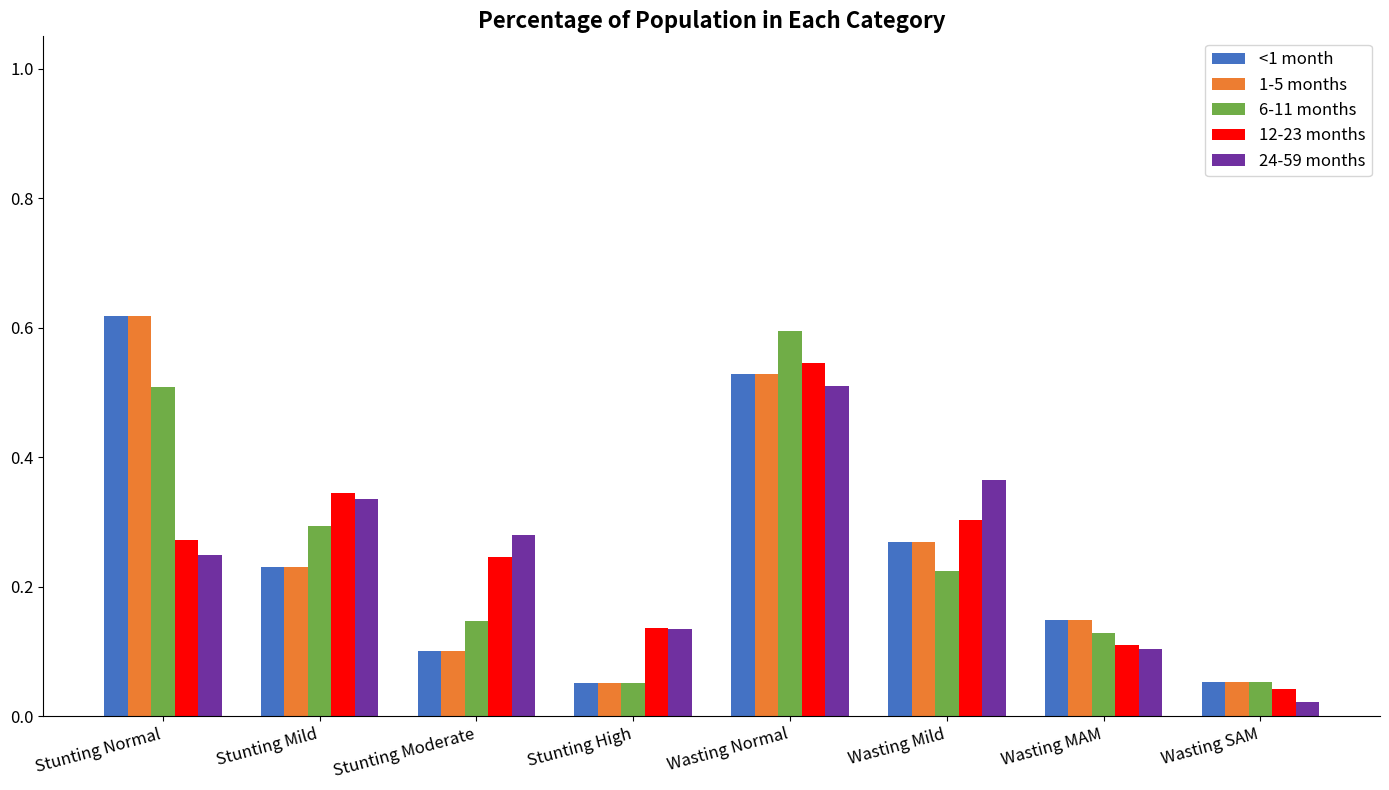

What is the total value across all series at Stunting Mild?

1.4